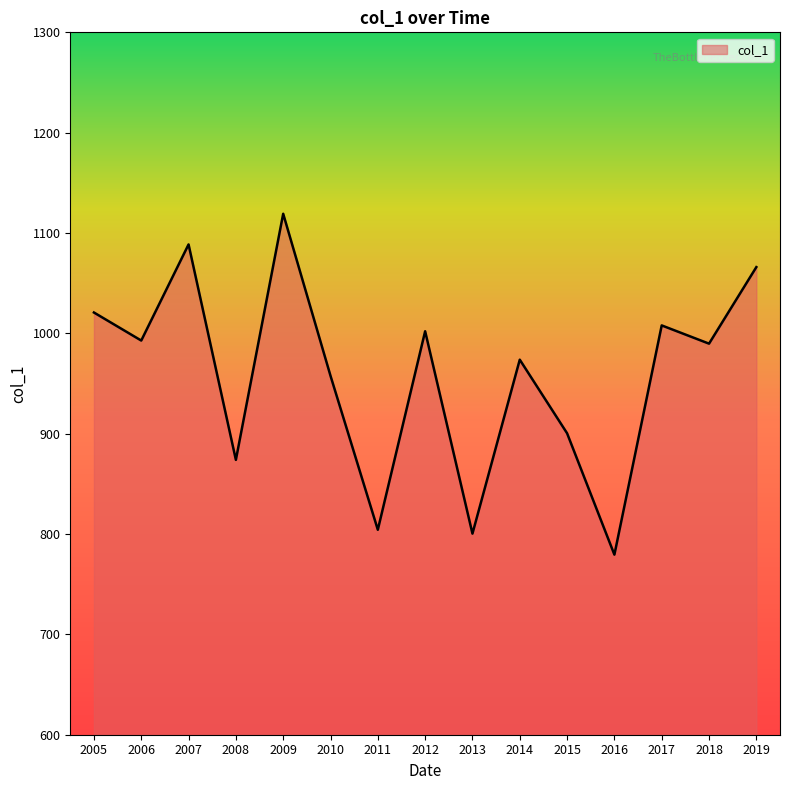

What is the change in value from 2010 to 2015?

-57.3